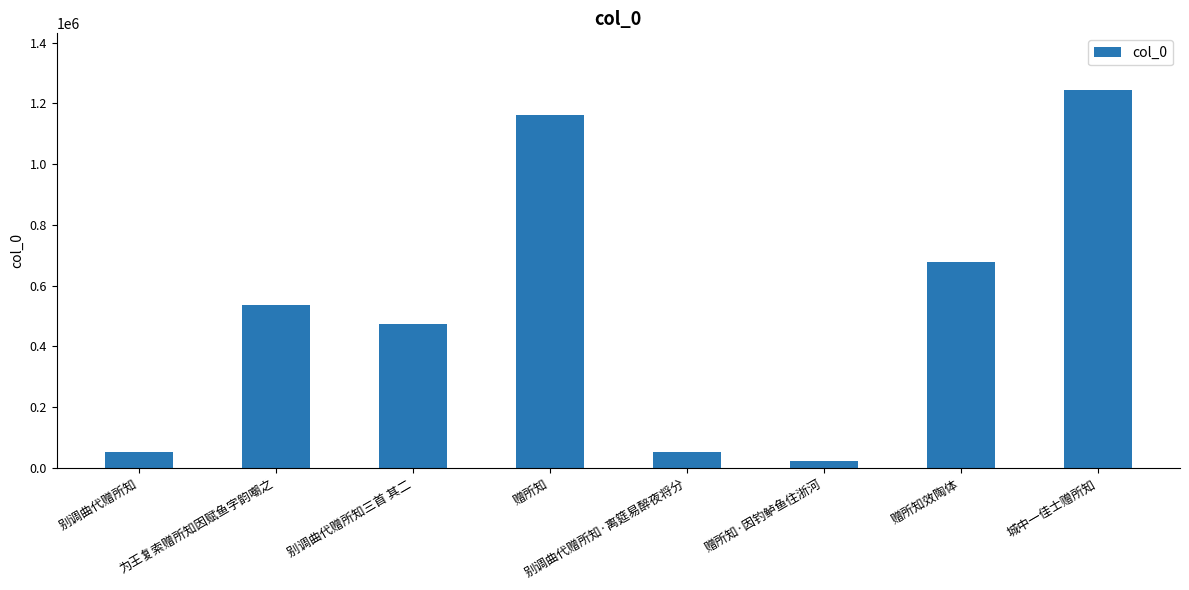

What is the change in value from 赠所知 to 别调曲代赠所知·离筵易醉夜将分?

-1111385